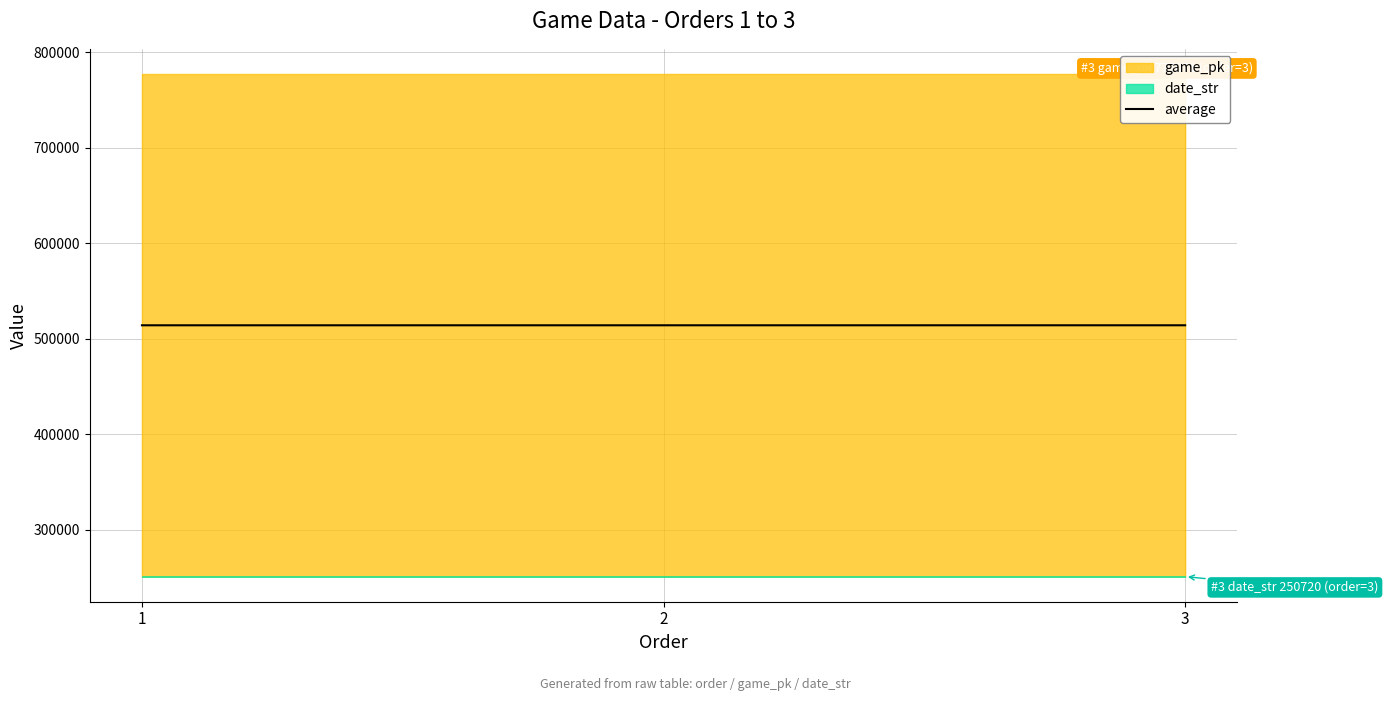

At which category does the chart reach its peak across all series?

3